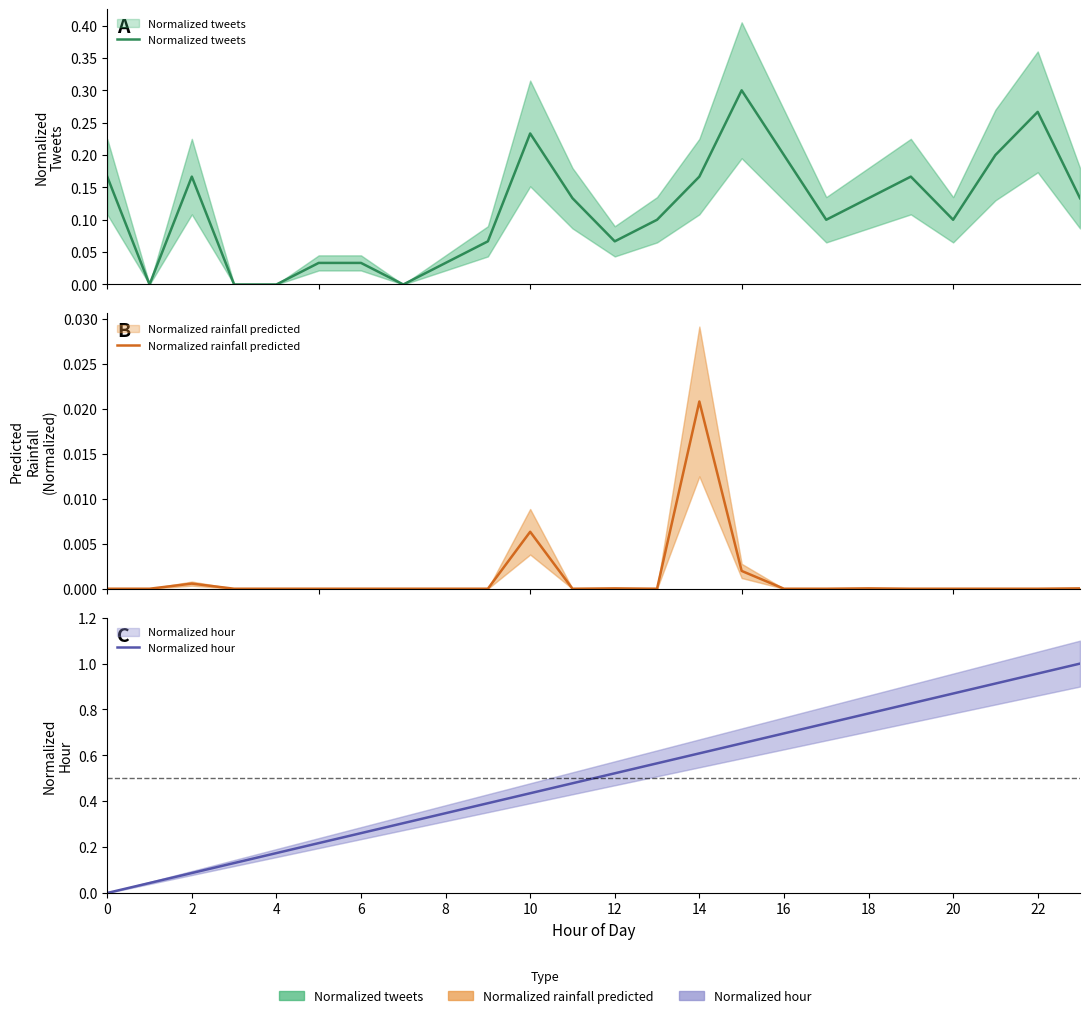

True or false: Normalized hour and Normalized rainfall predicted intersect in this chart.

False